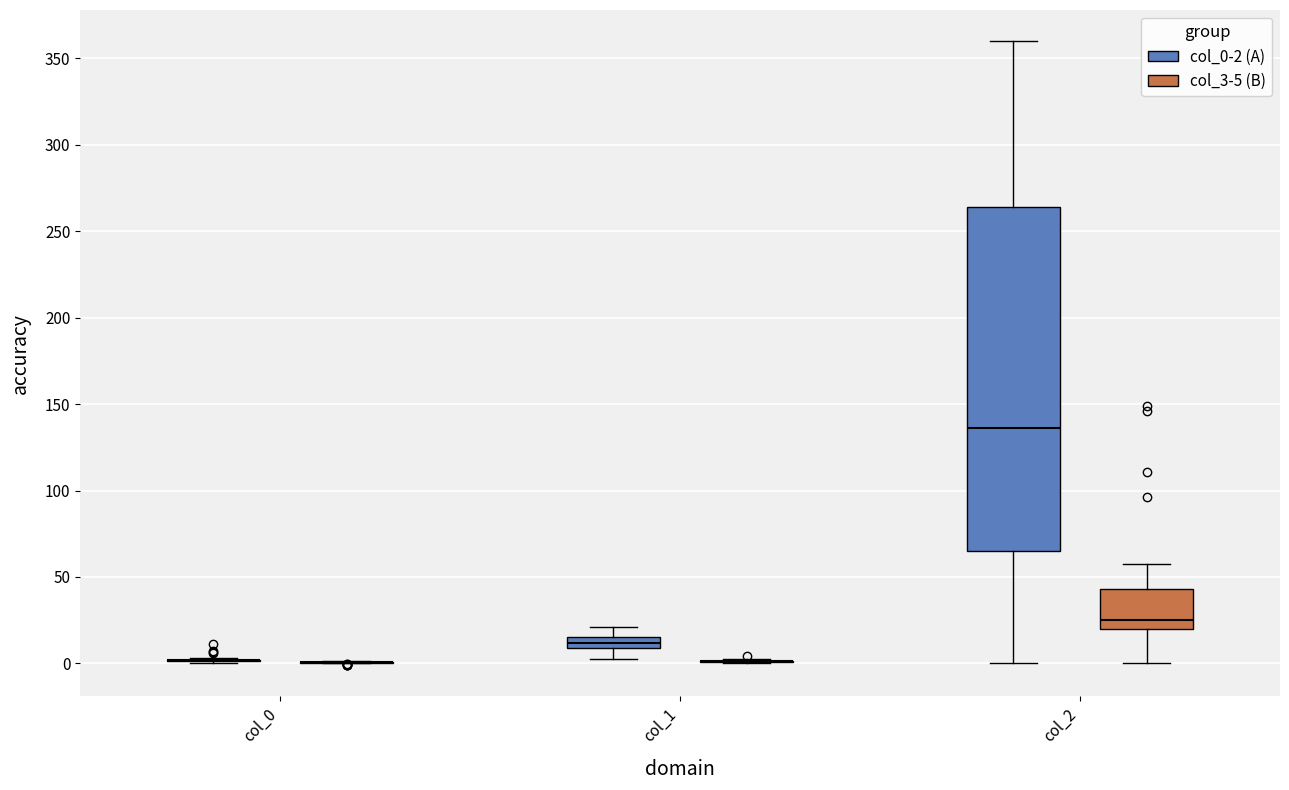

Comparing the boxes themselves (not the whiskers), which one is the tallest?

col_2 (col_0-2 (A))